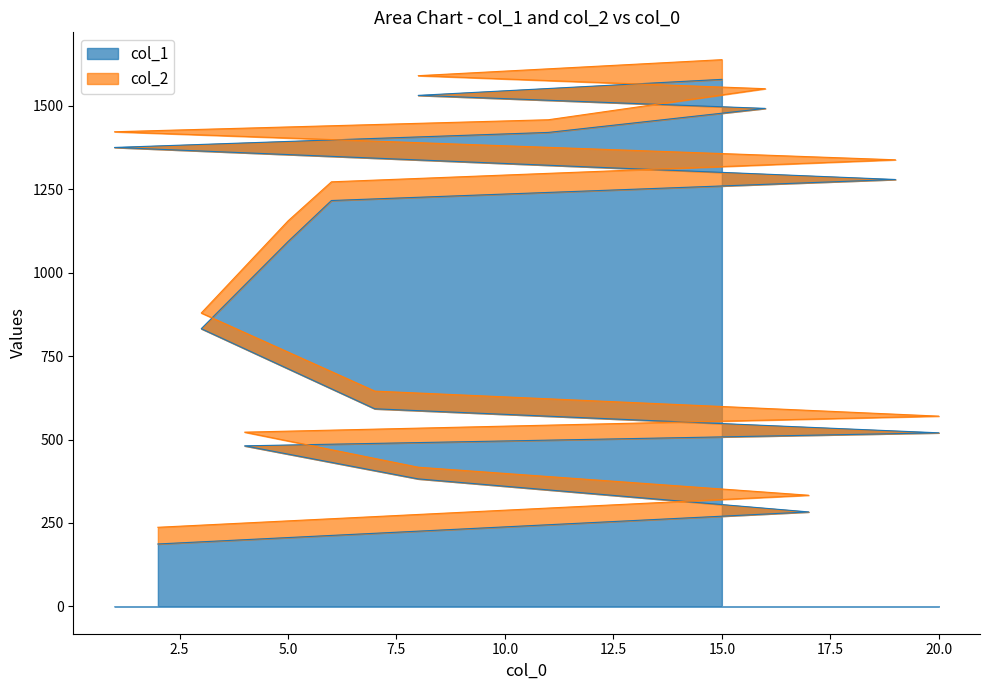

How many data points in col_2 are less than 1155?

7